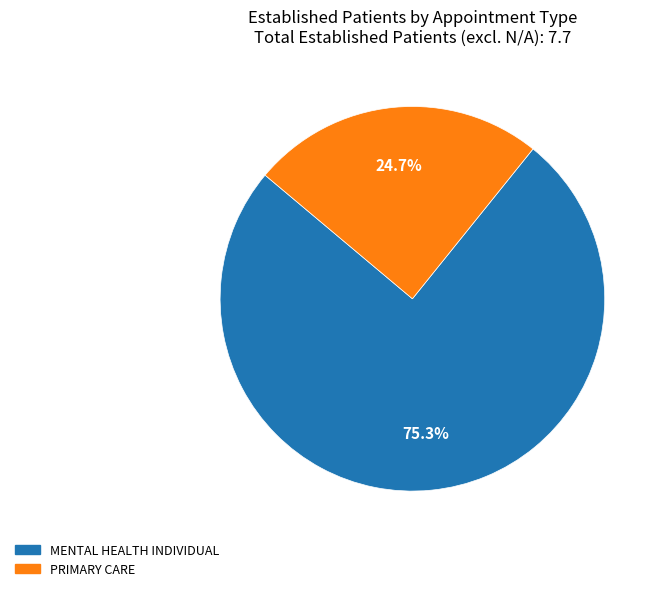

Does MENTAL HEALTH INDIVIDUAL account for over 50% of the chart?

Yes